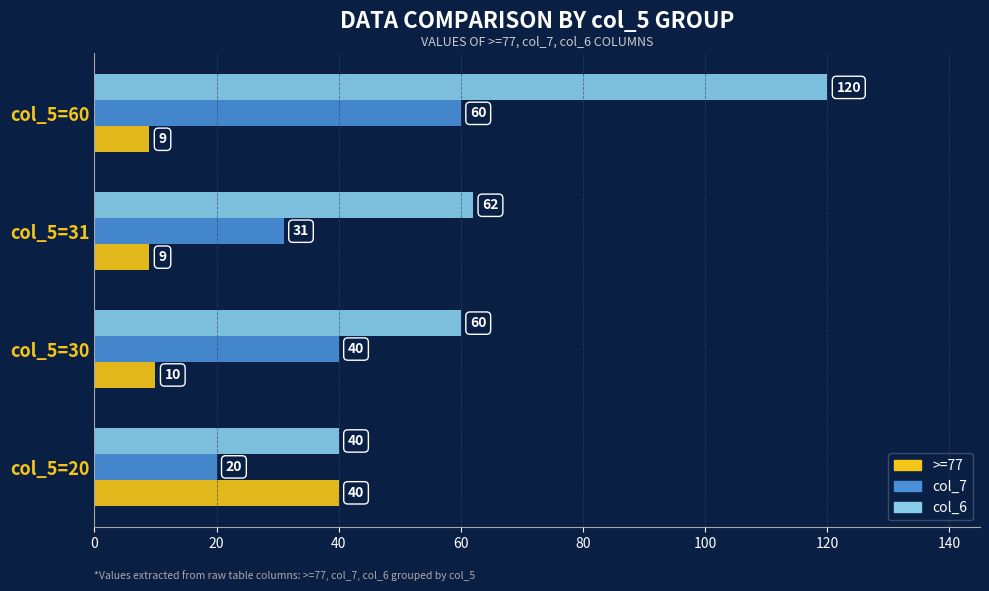

What is the highest value of the col_6 series?

120